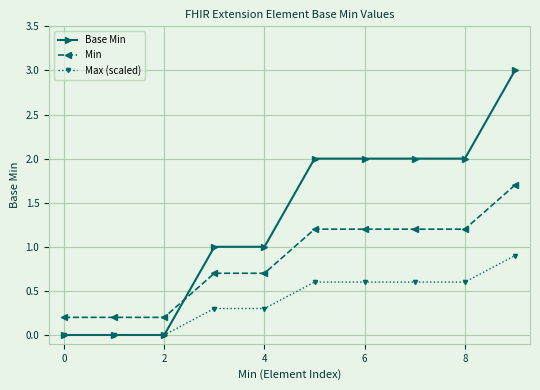

Reading left to right, transcribe all the data shown in this chart.

Base Min: 0.0	0.0	0.0	1.0	1.0	2.0	2.0	2.0	2.0	3.0
Min: 0.2	0.2	0.2	0.7	0.7	1.2	1.2	1.2	1.2	1.7
Max (scaled): 0.0	0.0	0.0	0.3	0.3	0.6	0.6	0.6	0.6	0.9